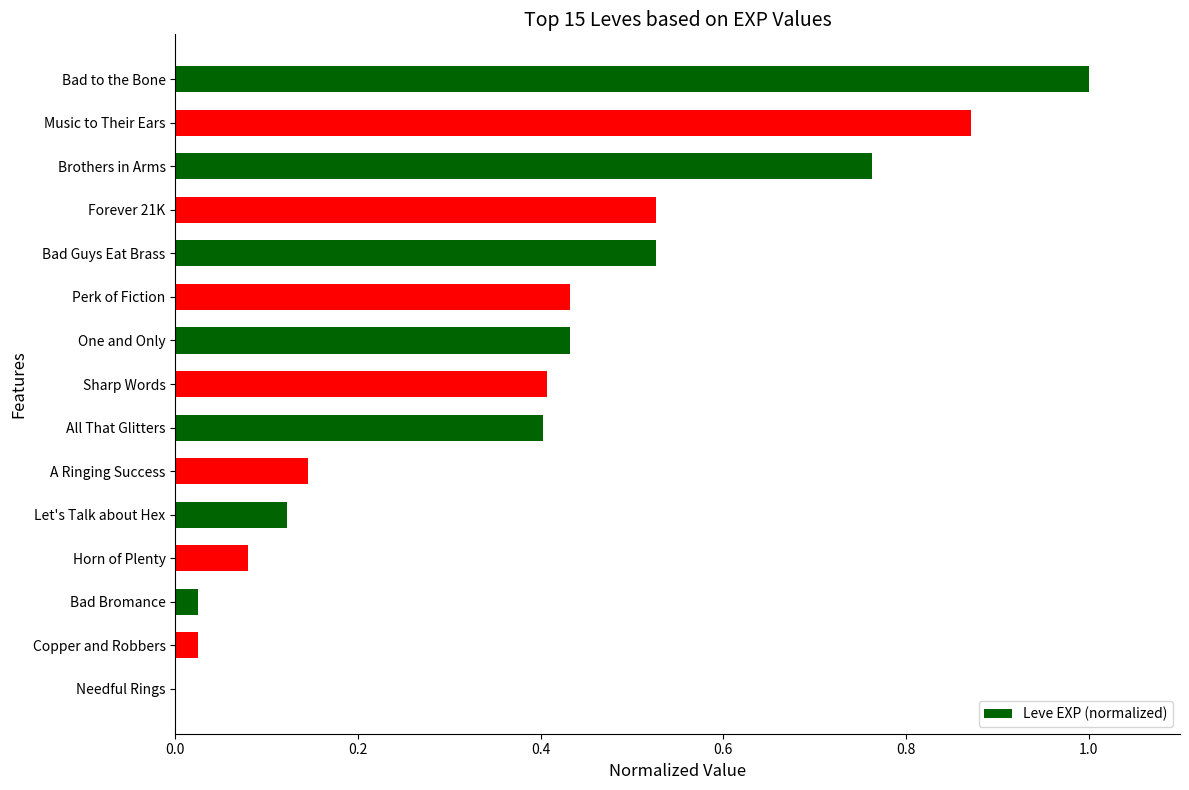

True or false: the data shows 0.6 at Sharp Words.

False